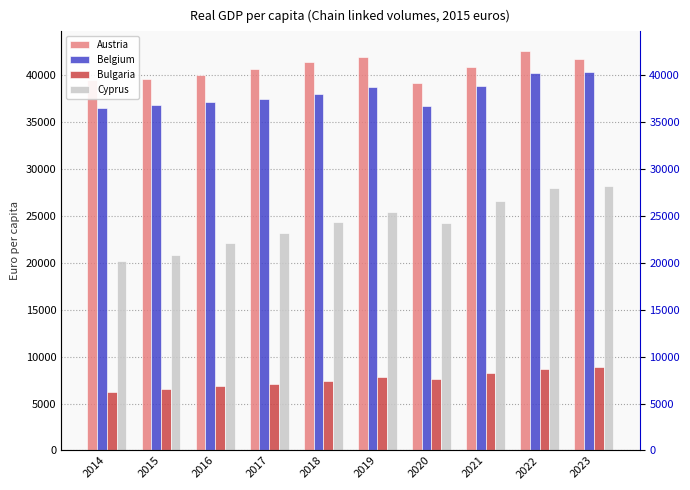

Are the bars horizontal?

No